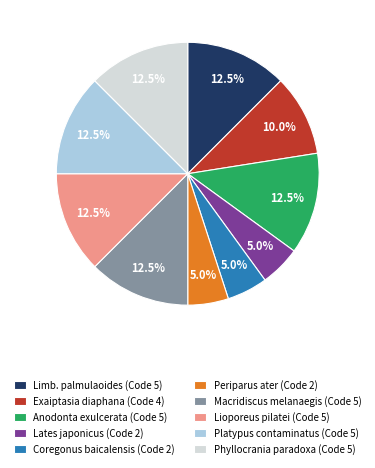

Combined, do Limb. palmulaoides (Code 5) and Exaiptasia diaphana (Code 4) account for over 50%?

No